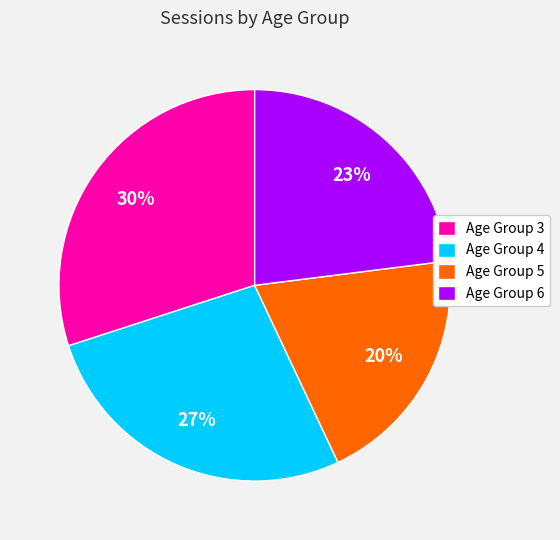

What is the largest slice in the pie chart?

Age Group 3